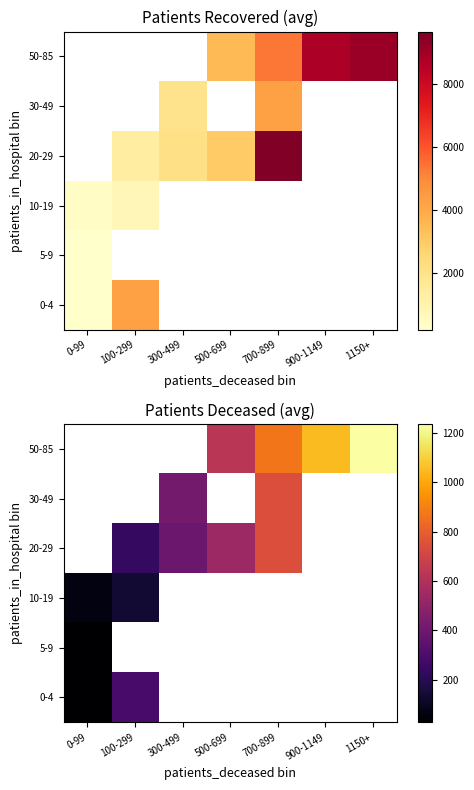

List the series in order of their peak value, lowest first.

5-9, 10-19, 0-4, 20-29, 30-49, 50-85